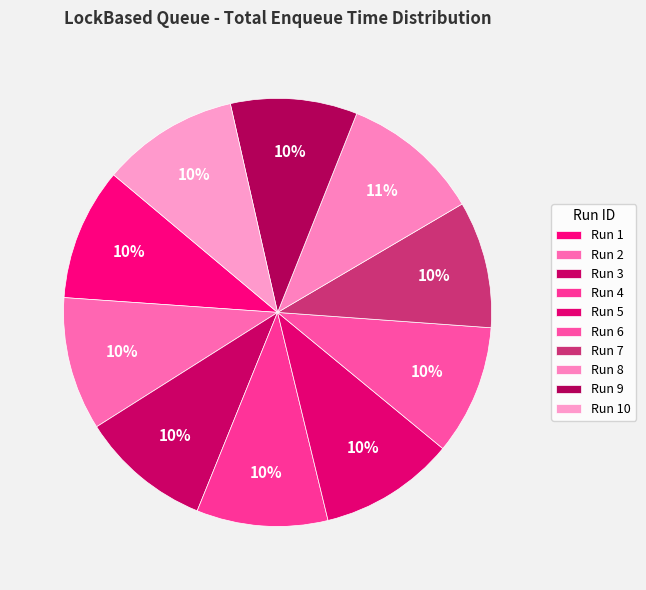

Does Run 1 represent more than half of the total?

No